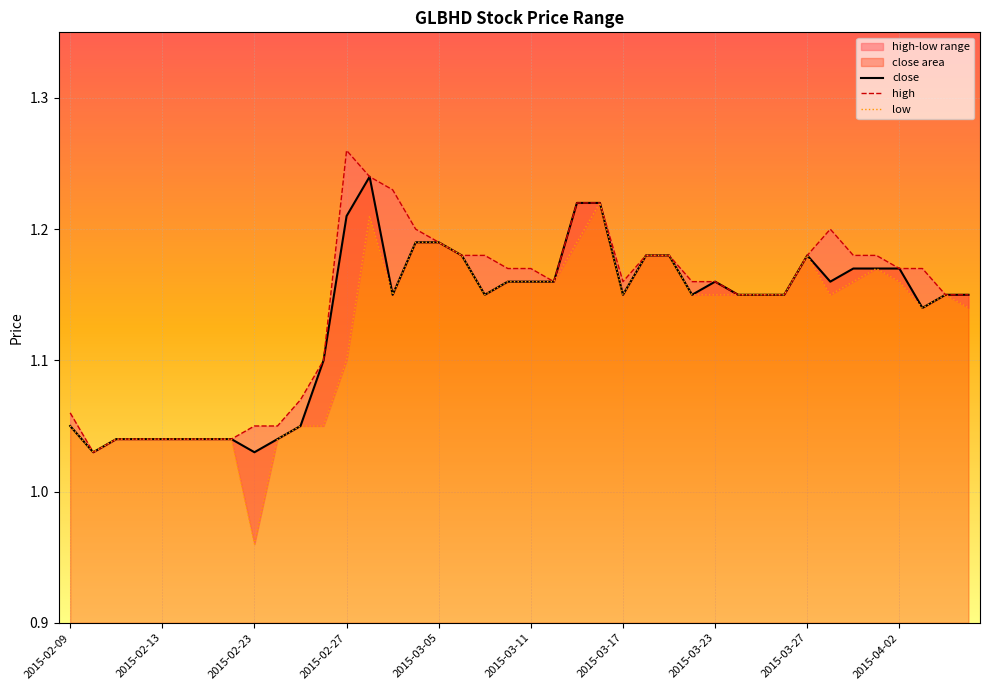

What is the difference between the high values at 2015-02-23 and 17?

0.1